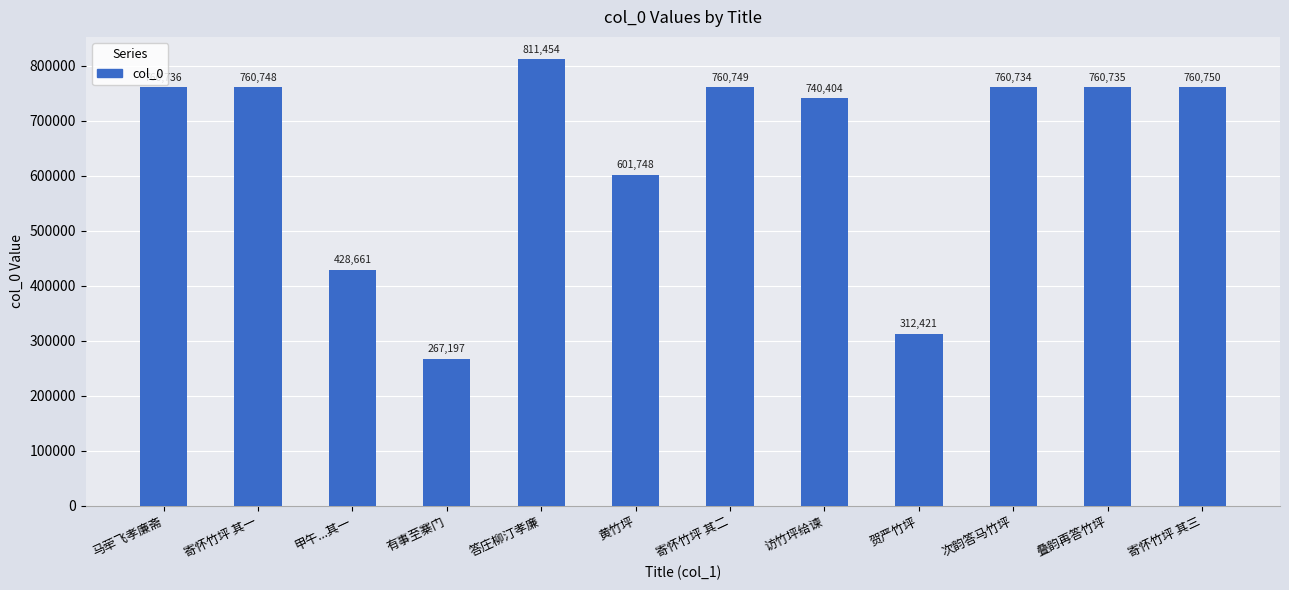

Approximately how many times larger is the value at 答庄柳汀孝廉 compared to 次韵答马竹坪?

1.1